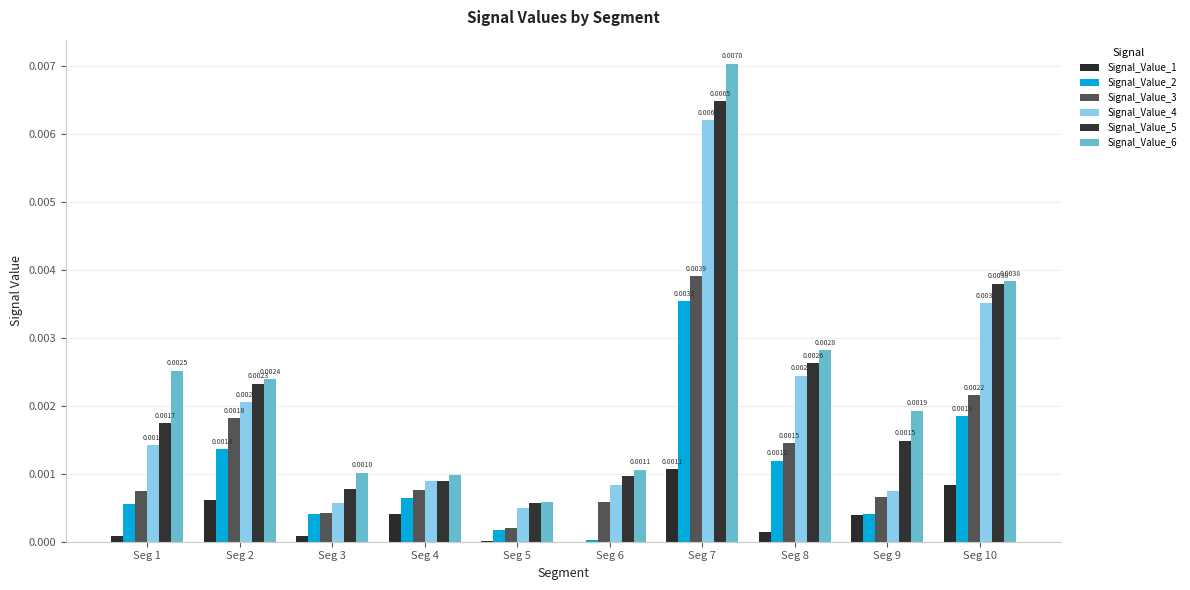

At Seg 3, list the series in order from largest to smallest.

Signal_Value_6, Signal_Value_5, Signal_Value_4, Signal_Value_3, Signal_Value_2, Signal_Value_1